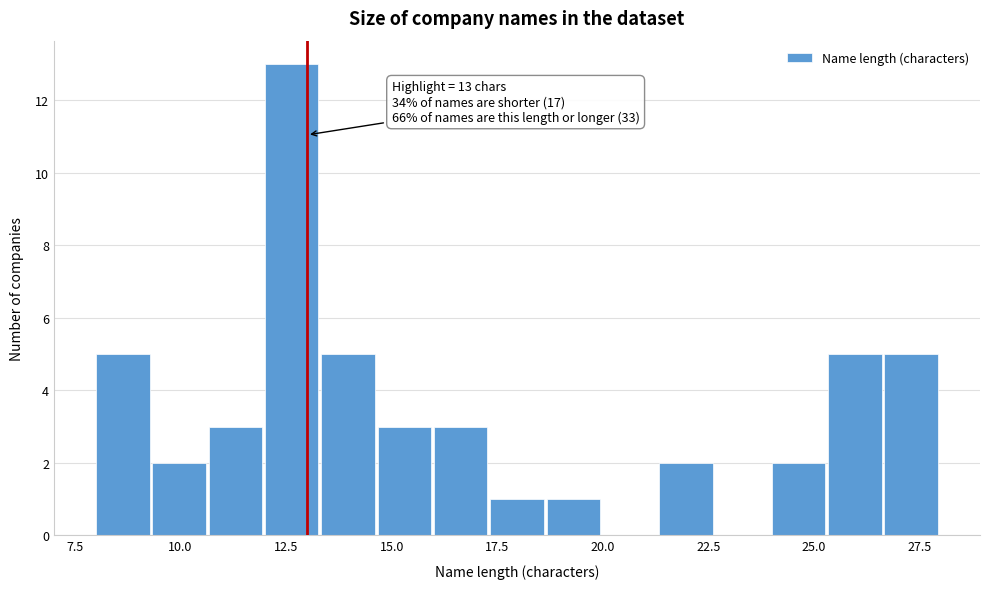

Read against the x-axis, roughly where is the centre of the tallest bar?

12.5